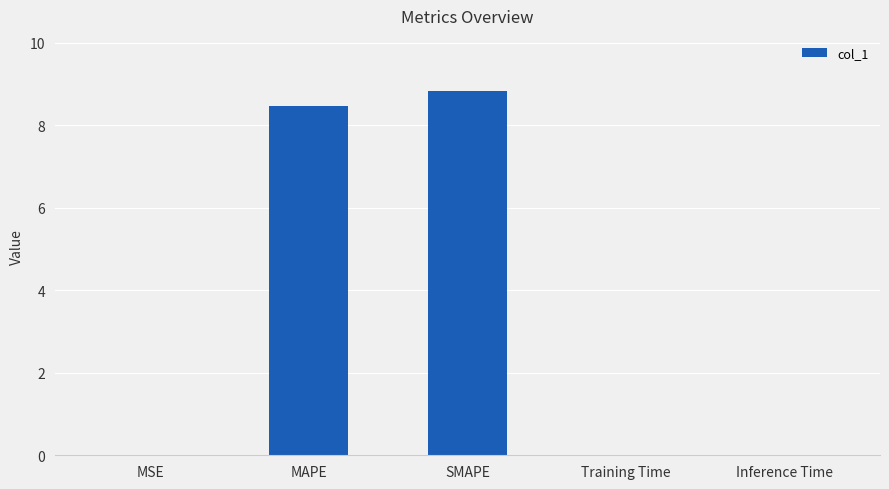

Are the bars horizontal?

No